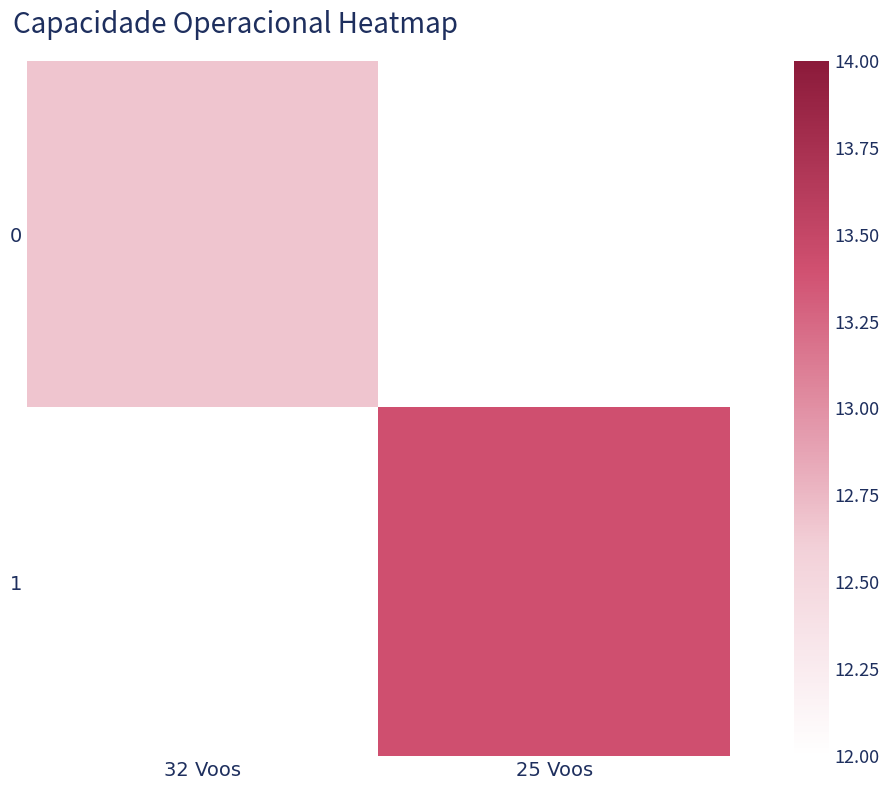

How many data points in 1 are above 13?

1